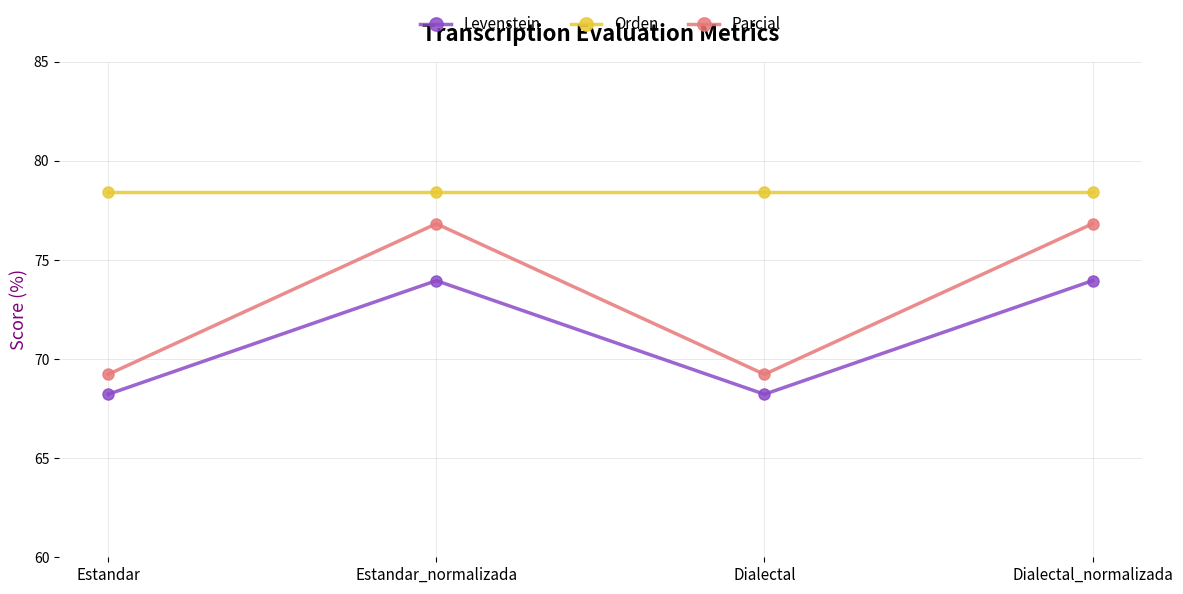

Which series has the largest total across all categories?

Orden